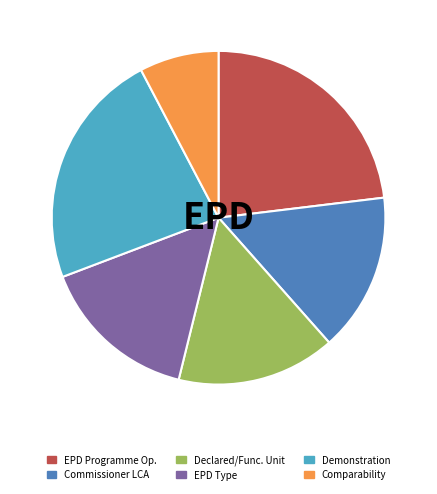

Combined, do Commissioner LCA and Declared/Func. Unit account for over 50%?

No